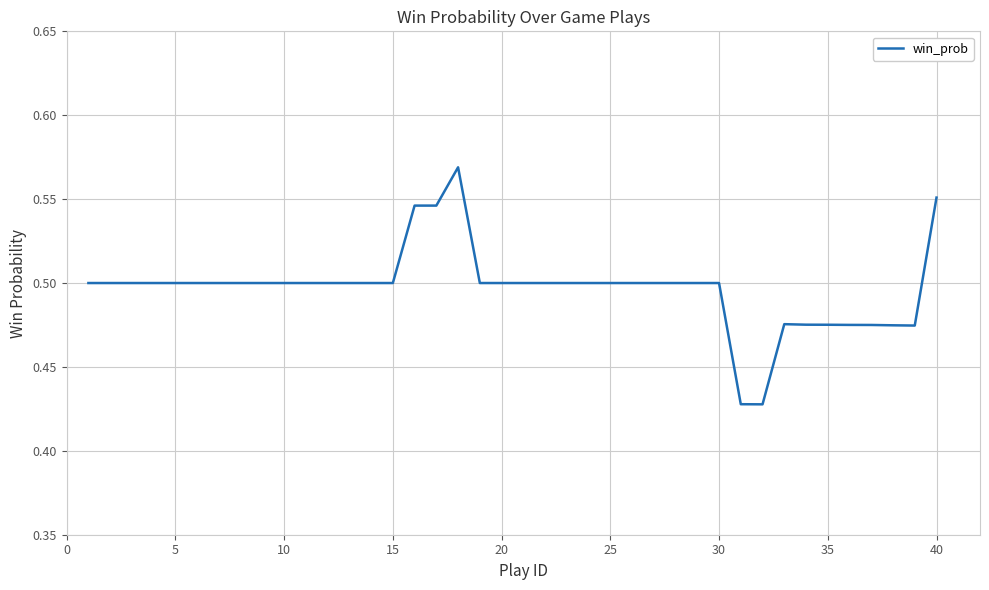

True or false: the data shows 0.9 at 40.

False